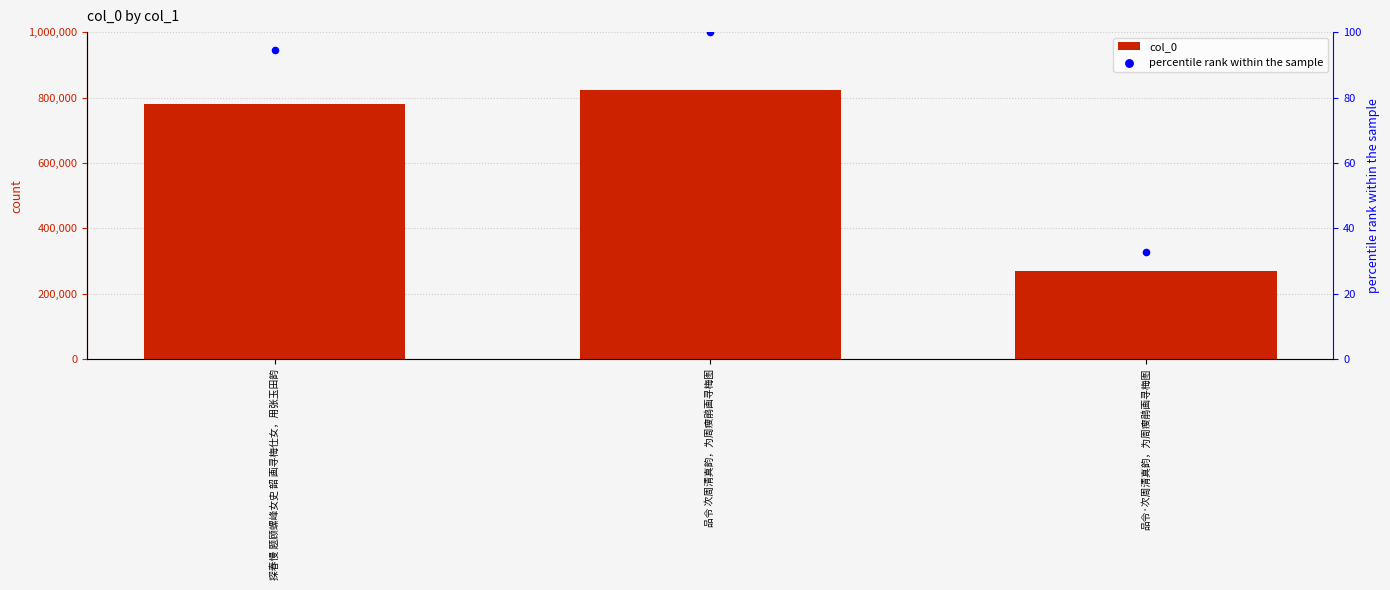

Is the value of percentile rank within the sample at 探春慢 题顾螺峰女史 韶 画寻梅仕女，用张玉田韵 greater than the value of col_0 at 品令 次周清真韵，为周瘦鹃画寻梅图?

No